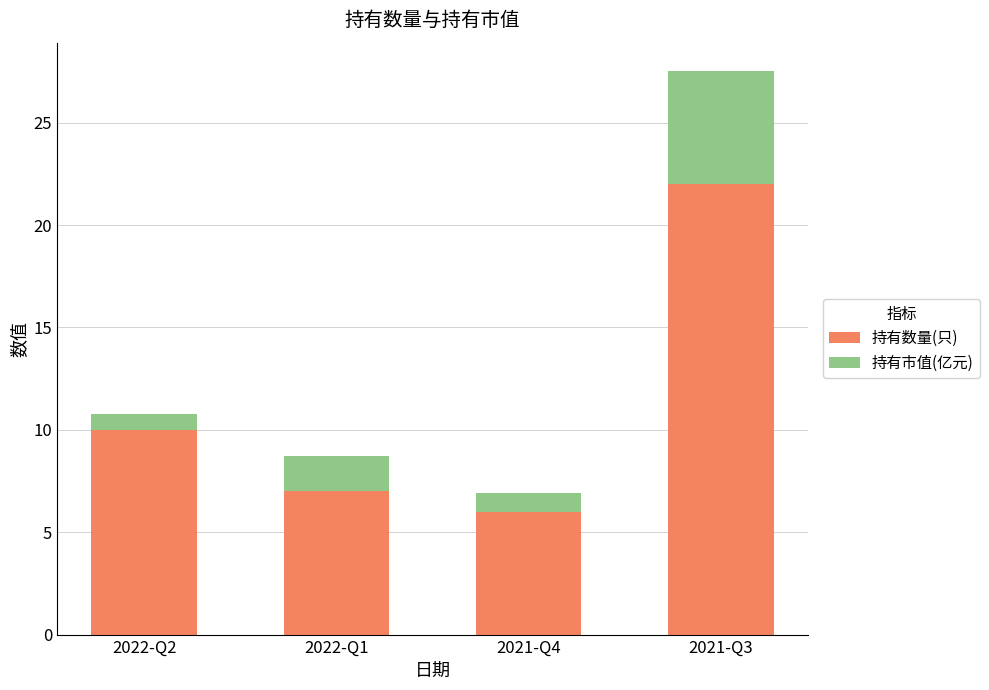

Does the chart contain any negative values?

No